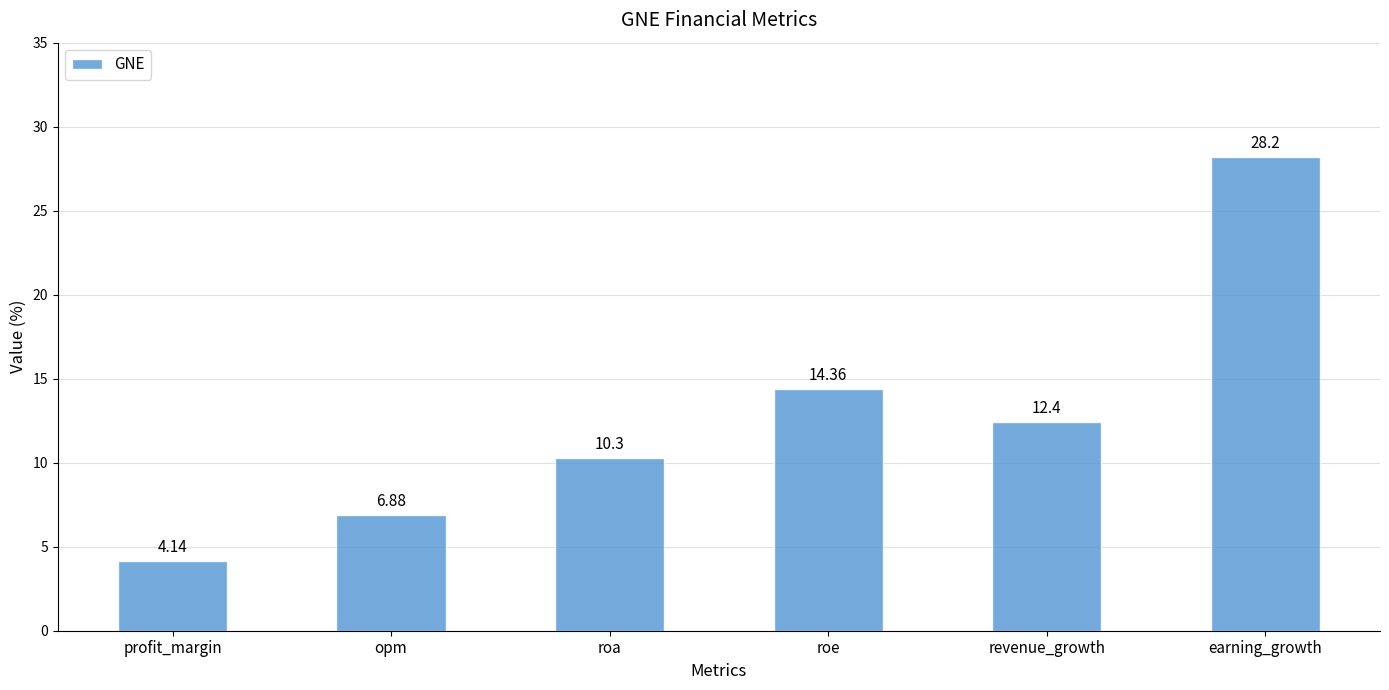

What is the difference between the maximum and minimum values?

24.1